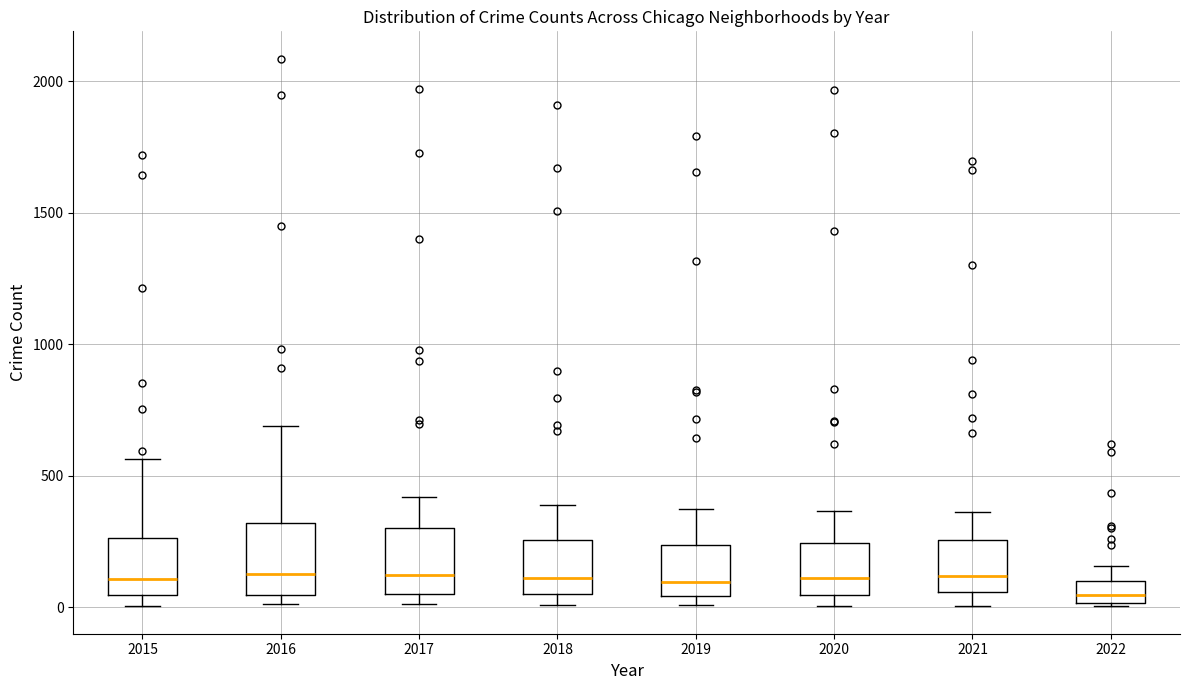

Reading left to right, read every box against the y-axis: the position of its median line, the range the box covers, and the ends of its whiskers. The values are not printed on the chart, so give them approximately, as read against the axis.

2015: median 100, box 50 to 250, whiskers 0 to 550
2016: median 150, box 50 to 300, whiskers 0 to 700
2017: median 100, box 50 to 300, whiskers 0 to 400
2018: median 100, box 50 to 250, whiskers 0 to 400
2019: median 100, box 50 to 250, whiskers 0 to 400
2020: median 100, box 50 to 250, whiskers 0 to 350
2021: median 100, box 50 to 250, whiskers 0 to 350
2022: median 50, box 0 to 100, whiskers 0 to 150